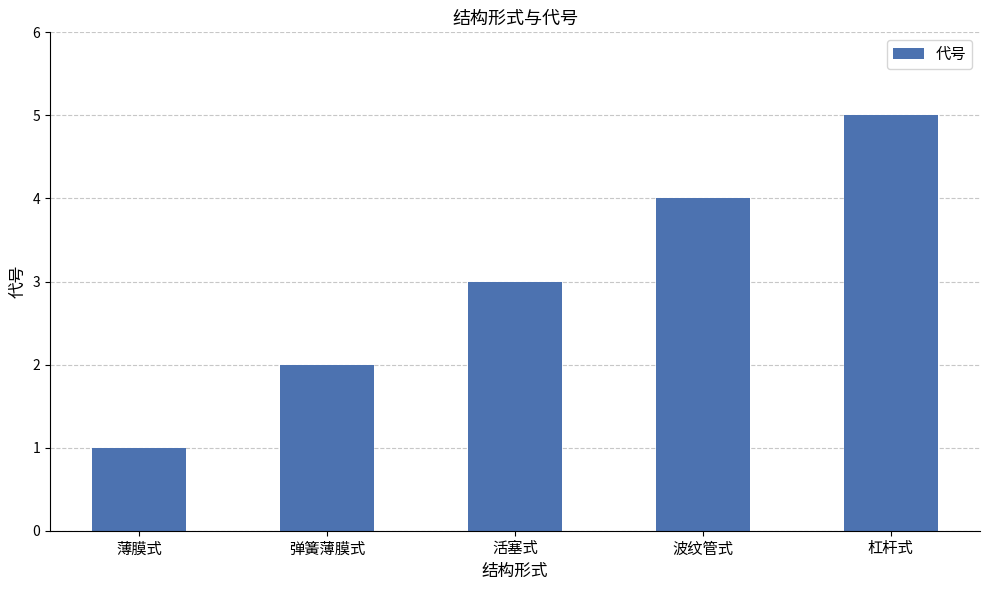

How many values are between 2 and 4?

3